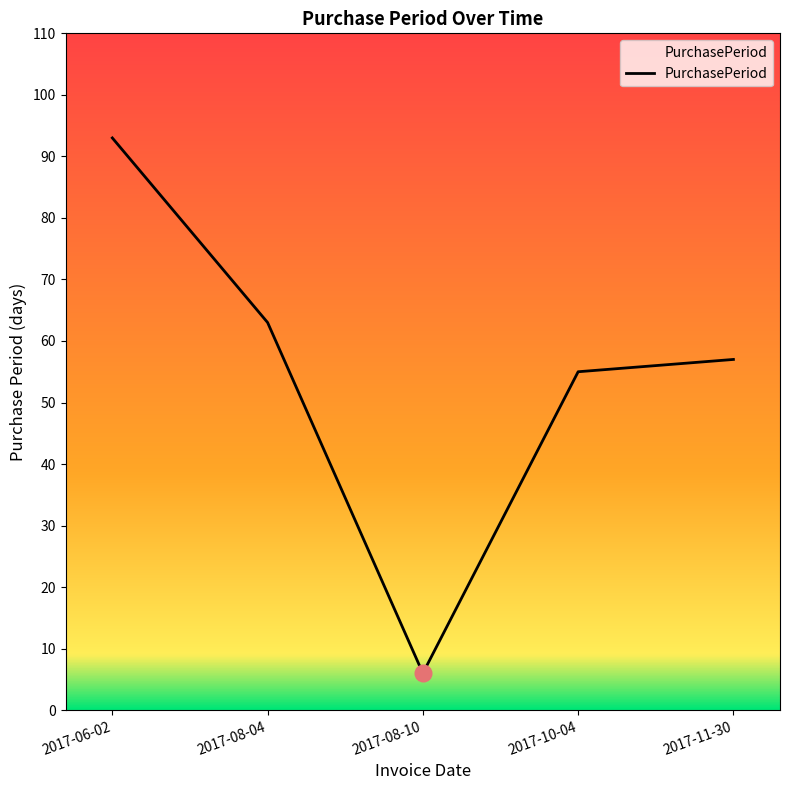

What is the difference between the values at 2017-11-30 and 2017-08-10?

51